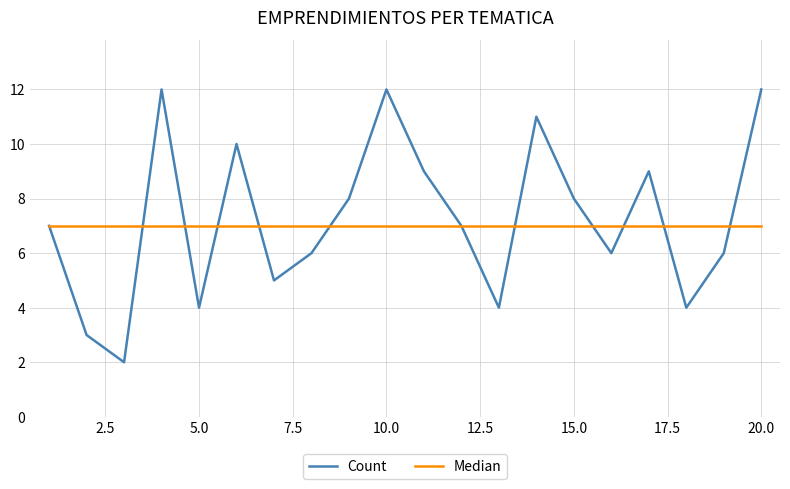

List the series in order of their peak value, highest first.

Count, Median